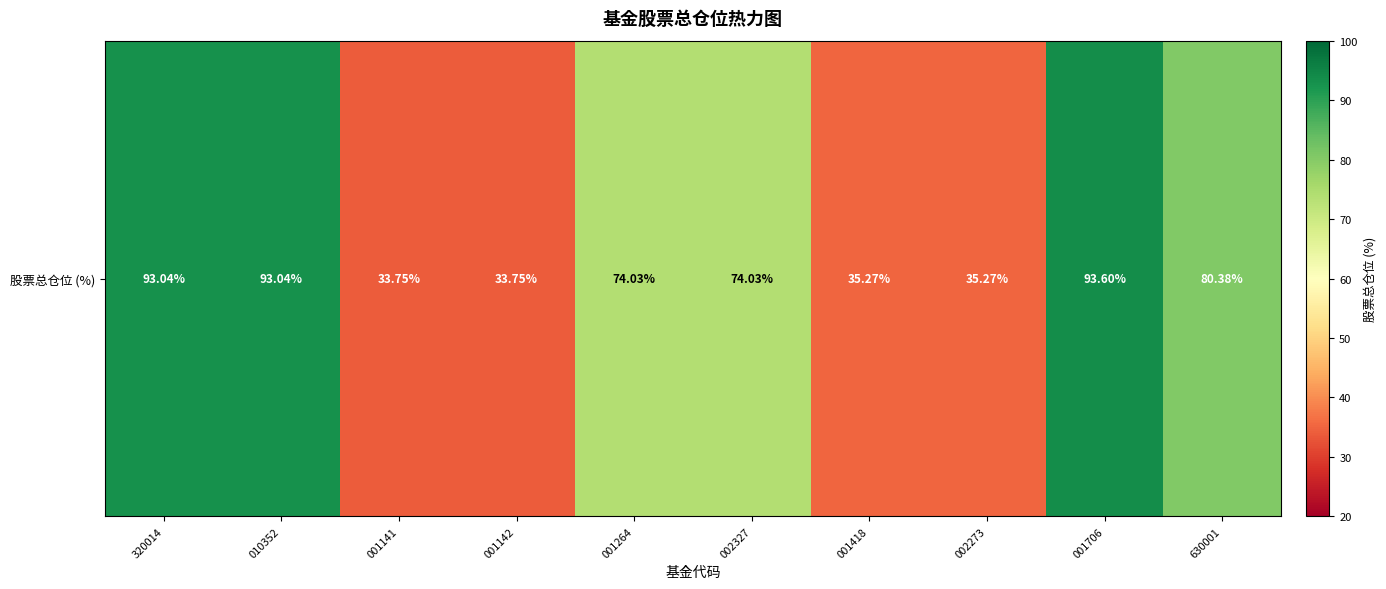

Rank the categories by value from lowest to highest.

001141, 001142, 001418, 002273, 001264, 002327, 630001, 320014, 010352, 001706